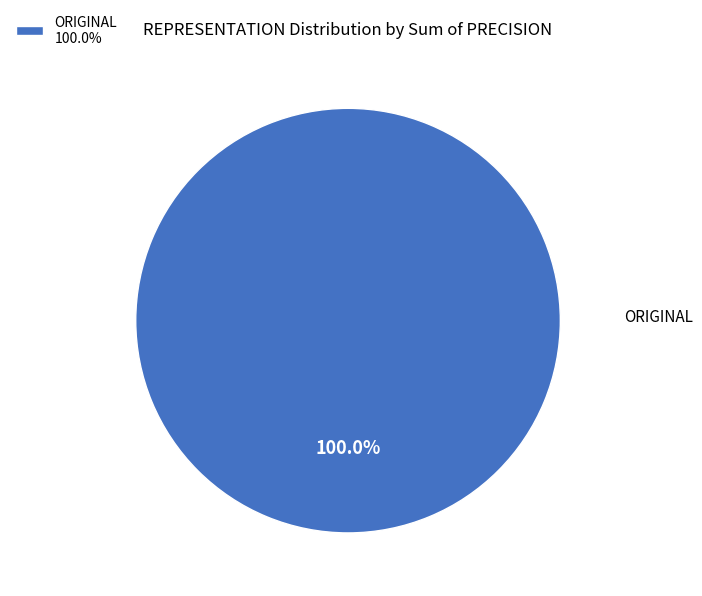

Is there any slice that represents more than half of the pie?

Yes